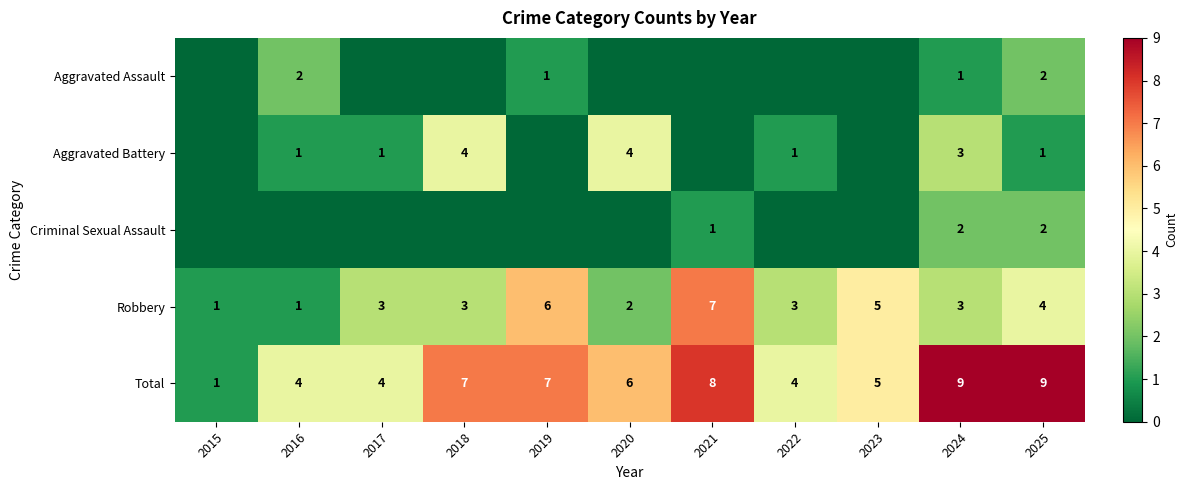

What is the sum of the Aggravated Battery values at 2025 and 2018?

5